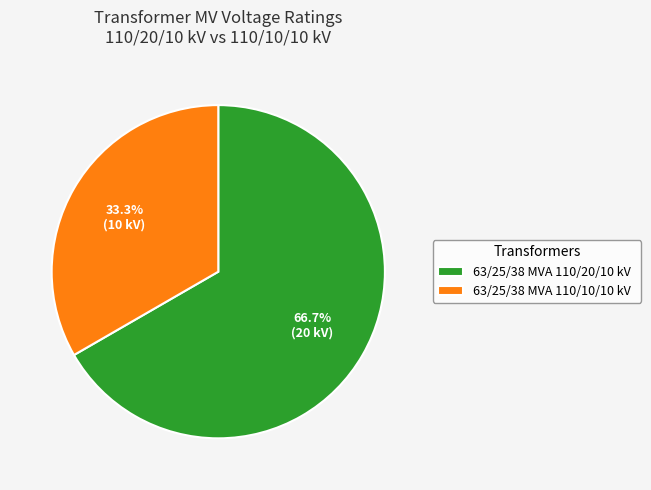

The 63/25/38 MVA 110/20/10 kV slice represents 67% of the pie. True or false?

True